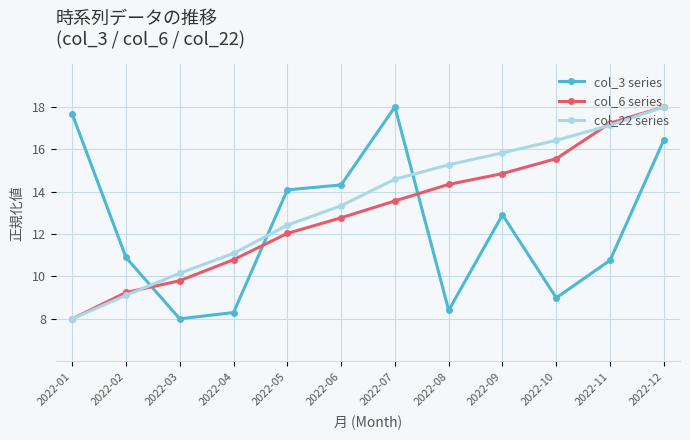

After their last crossing, which series has the higher values: col_6 series or col_3 series?

col_6 series